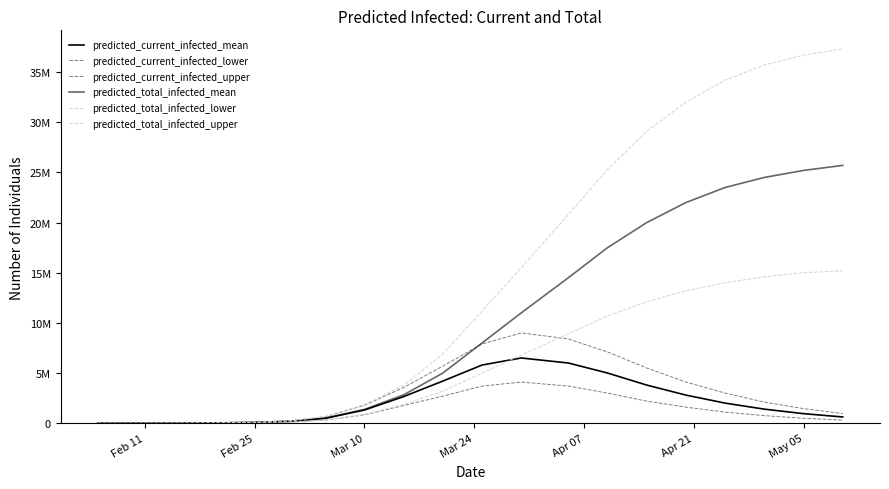

What is the minimum value for predicted_total_infected_lower?

66